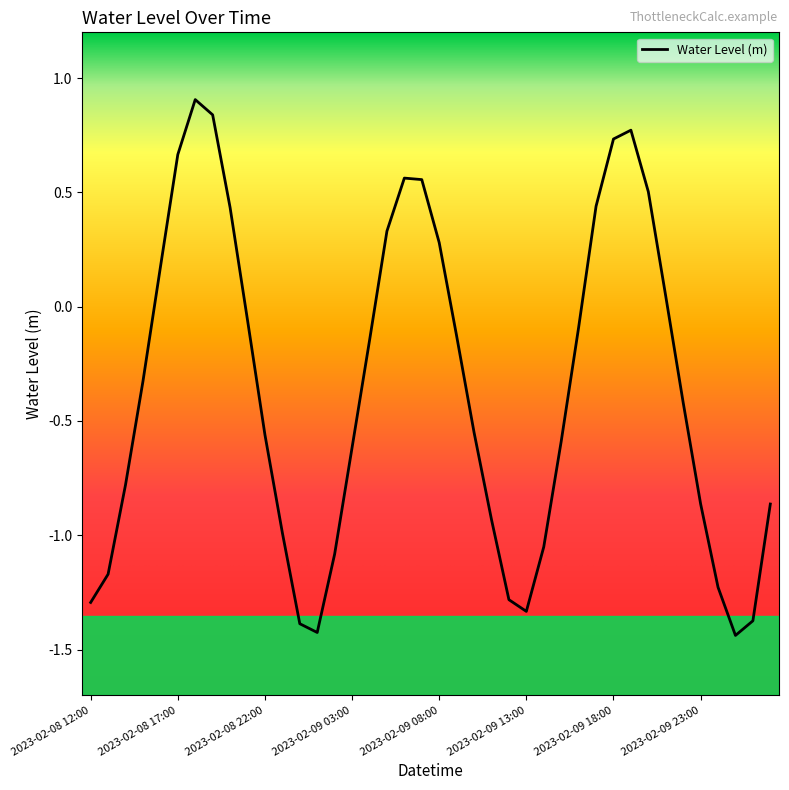

What is the greatest value displayed?

0.9